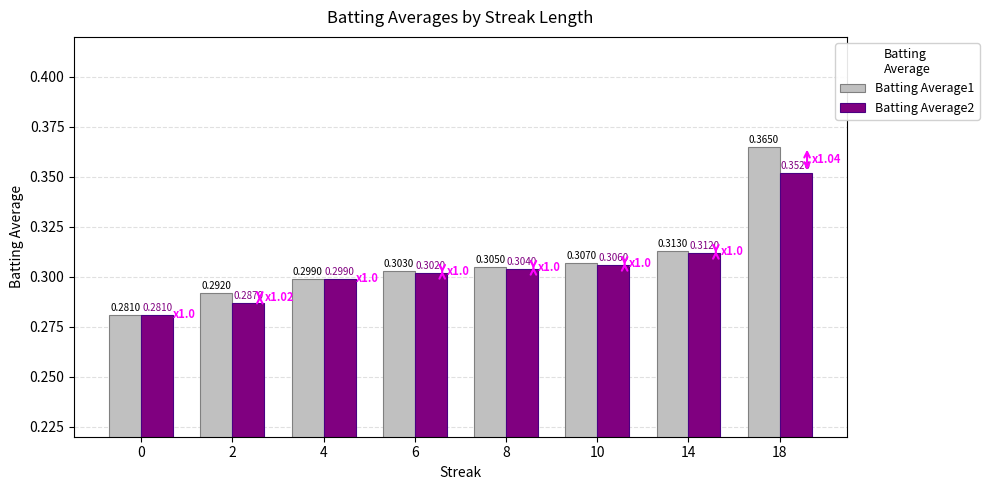

The Batting Average2 series shows 0.3 at 2. True or false?

True